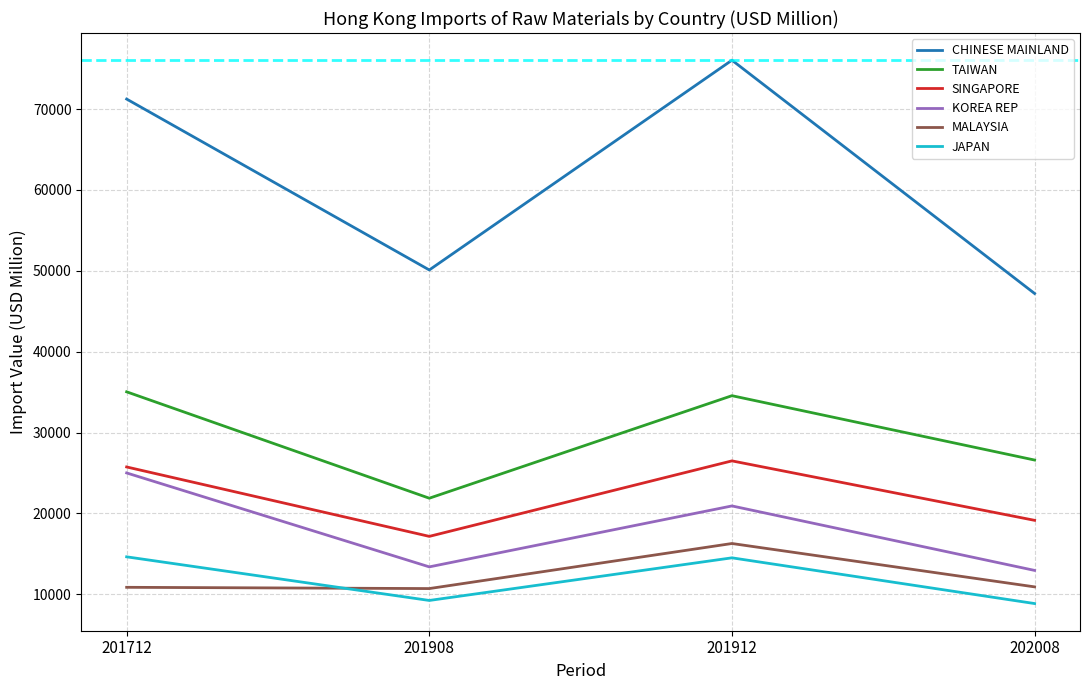

At which label does TAIWAN first exceed 34562?

201712